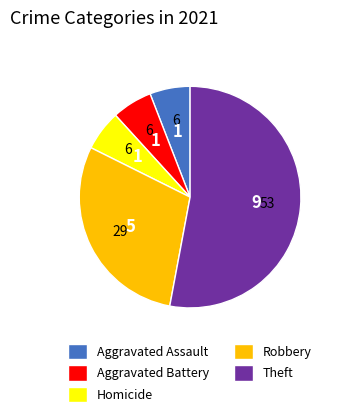

Which category has the biggest portion of the pie?

Theft